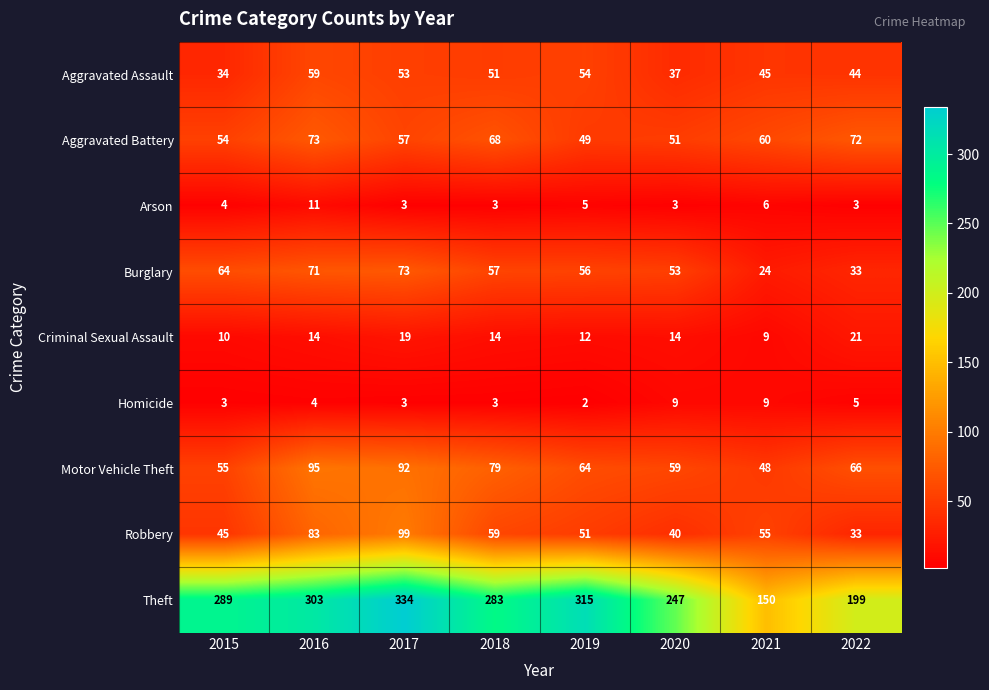

What is the greatest value displayed?

334